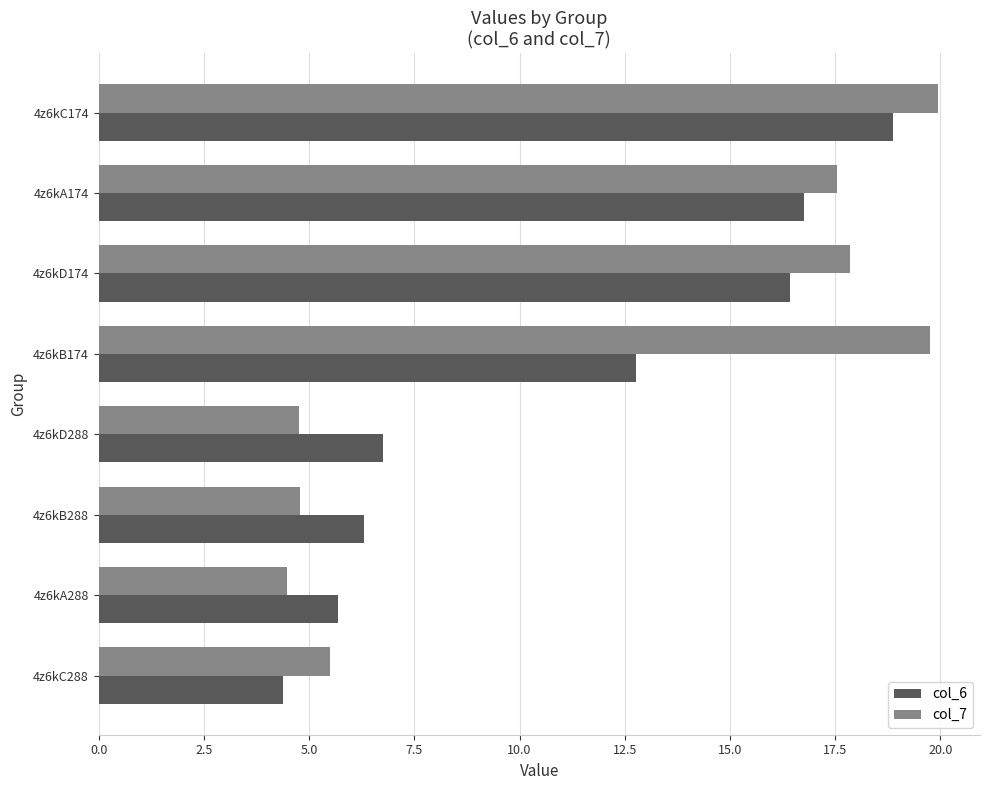

What is the difference between the maximum and minimum values in the col_7 series?

15.5